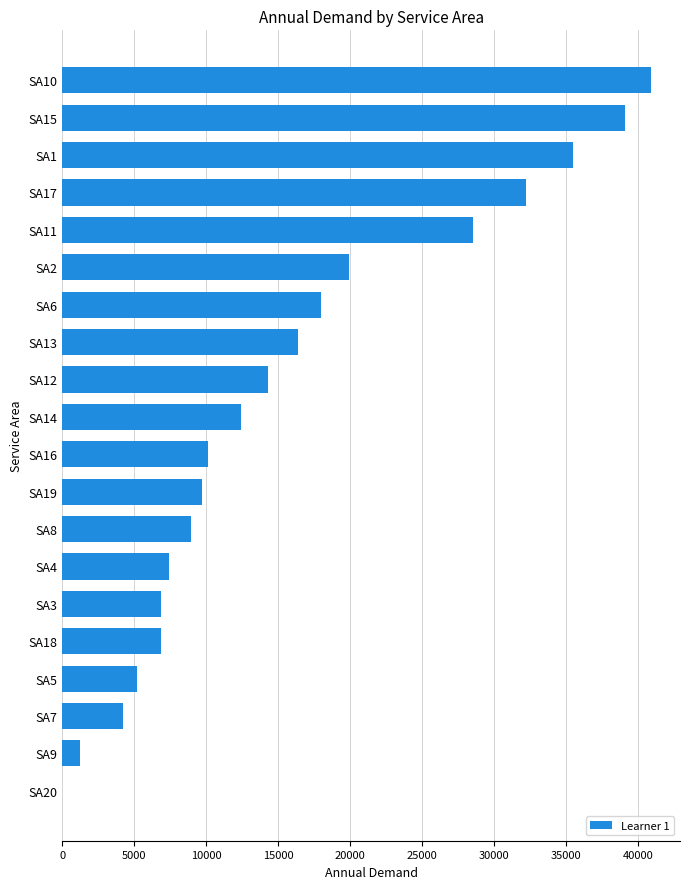

Is it true that the value at SA1 is 35500.0?

True